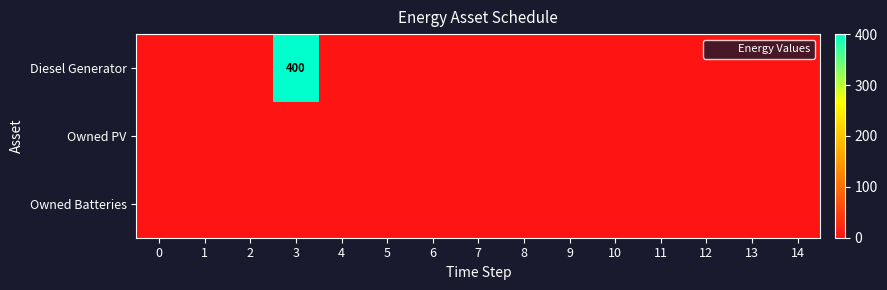

At how many categories does at least one series exceed 132?

1